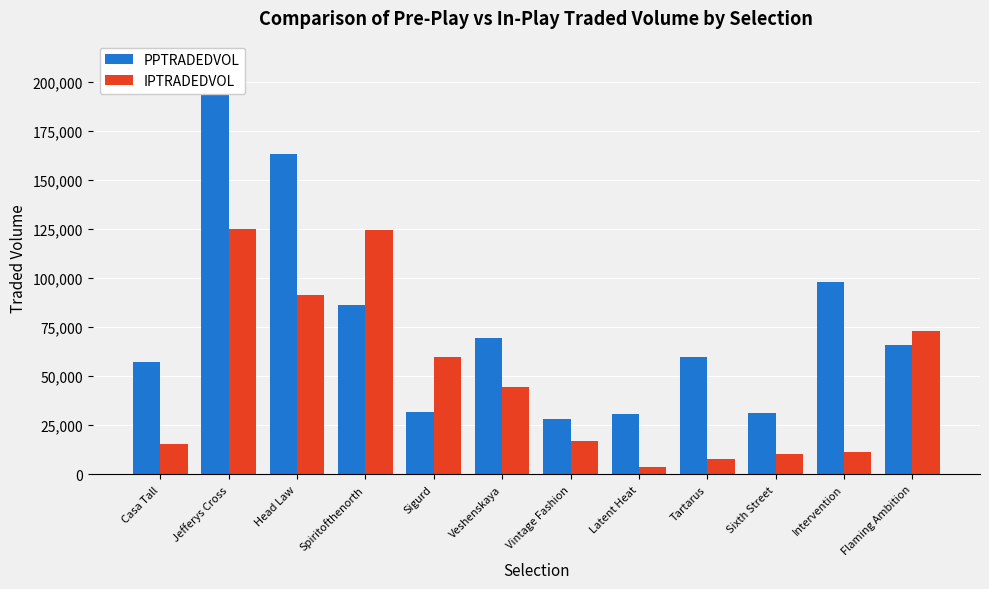

The value of IPTRADEDVOL at Tartarus is 7716.5. True or false?

True